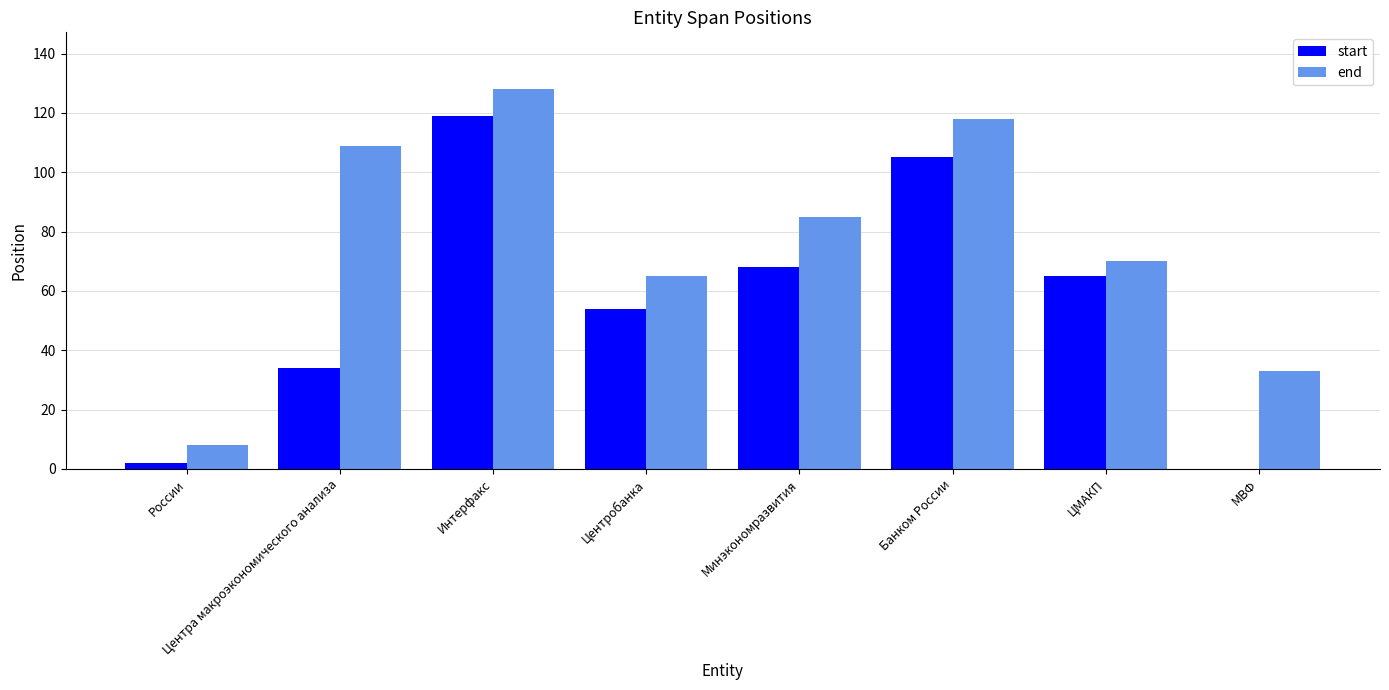

How many positive values does the start series have?

7